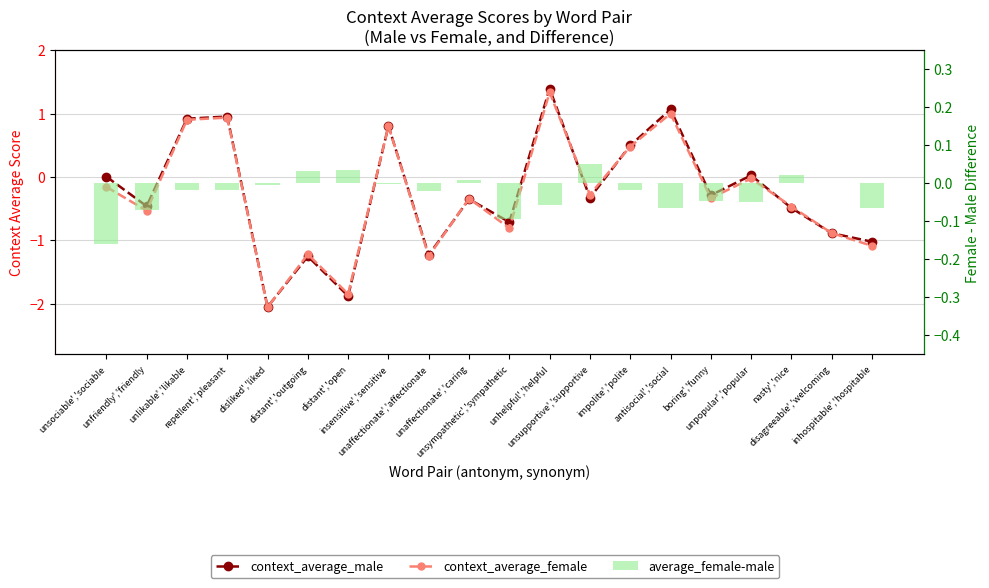

Which category has the highest value across all series?

unhelpful','helpful